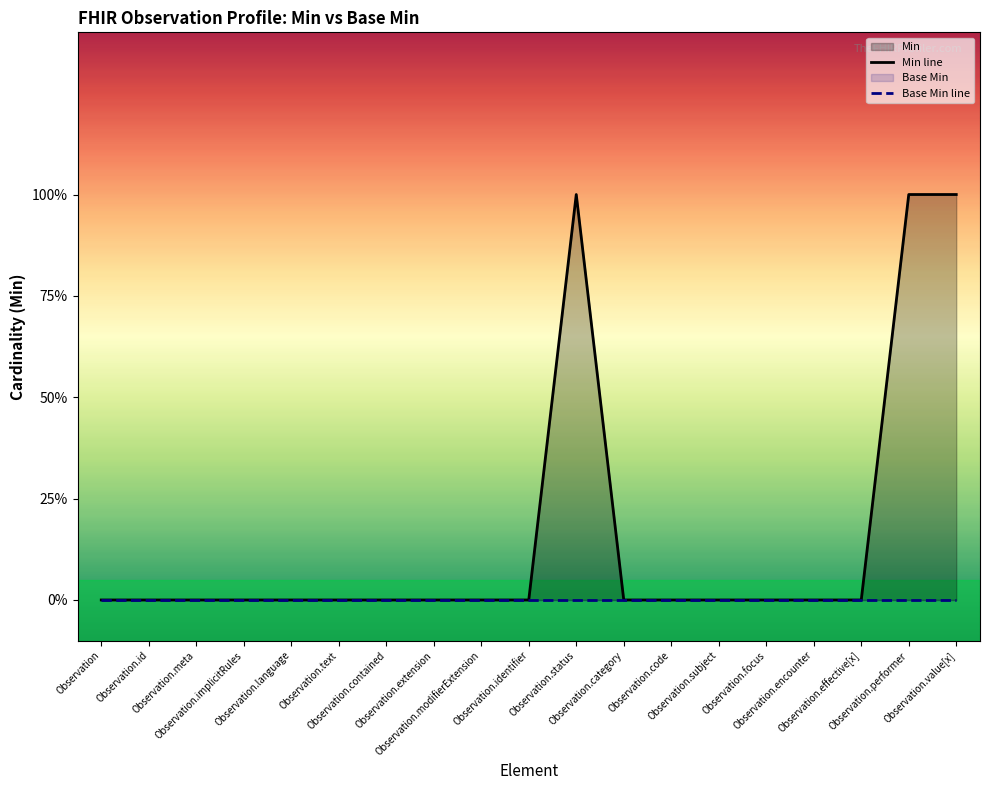

Reading right to left, list all the values displayed in this chart.

Min line: 1	1	0	0	0	0	0	0	1	0	0	0	0	0	0	0	0	0	0
Base Min line: 0	0	0	0	0	0	0	0	0	0	0	0	0	0	0	0	0	0	0